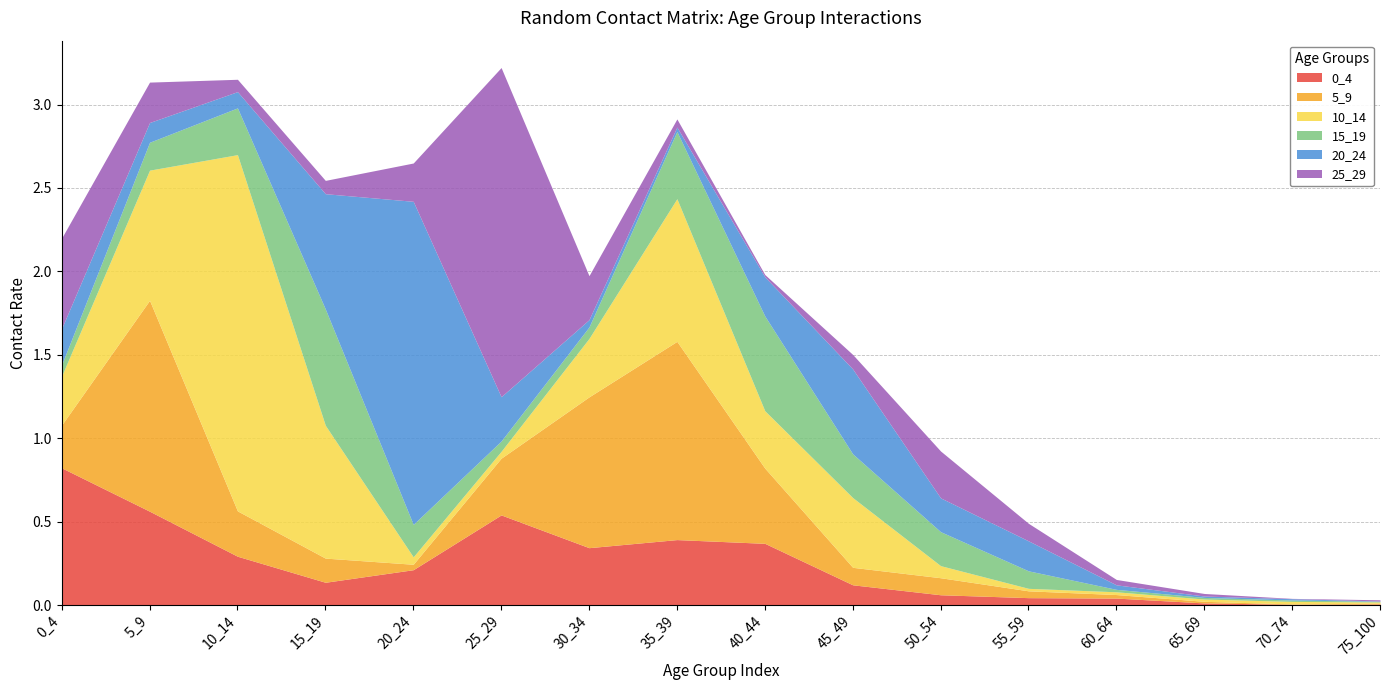

Reading left to right, transcribe all the data shown in this chart.

0_4: 0.8	0.6	0.3	0.1	0.2	0.5	0.3	0.4	0.4	0.1	0.1	0.0	0.0	0.0	0.0	0.0
5_9: 0.3	1.3	0.3	0.1	0.0	0.3	0.9	1.2	0.5	0.1	0.1	0.0	0.0	0.0	0.0	0.0
10_14: 0.3	0.8	2.1	0.8	0.0	0.0	0.4	0.9	0.3	0.4	0.1	0.0	0.0	0.0	0.0	0.0
15_19: 0.1	0.2	0.3	0.7	0.2	0.1	0.1	0.4	0.6	0.3	0.2	0.1	0.0	0.0	0.0	0.0
20_24: 0.2	0.1	0.1	0.7	1.9	0.3	0.0	0.0	0.2	0.5	0.2	0.2	0.0	0.0	0.0	0.0
25_29: 0.5	0.2	0.1	0.1	0.2	2.0	0.3	0.0	0.0	0.1	0.3	0.1	0.0	0.0	0.0	0.0